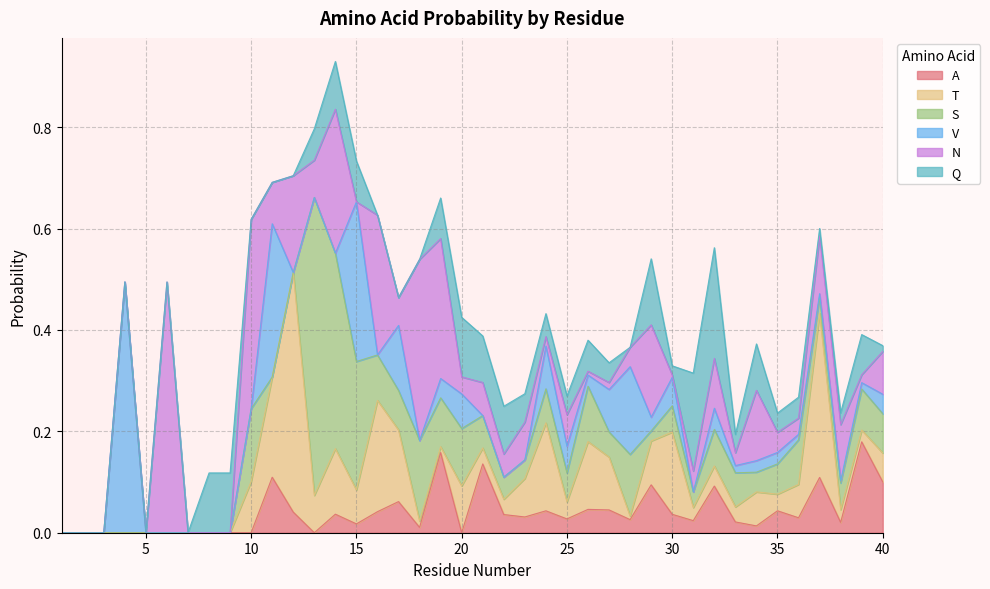

True or false: T has more than 2 interior local peaks.

True